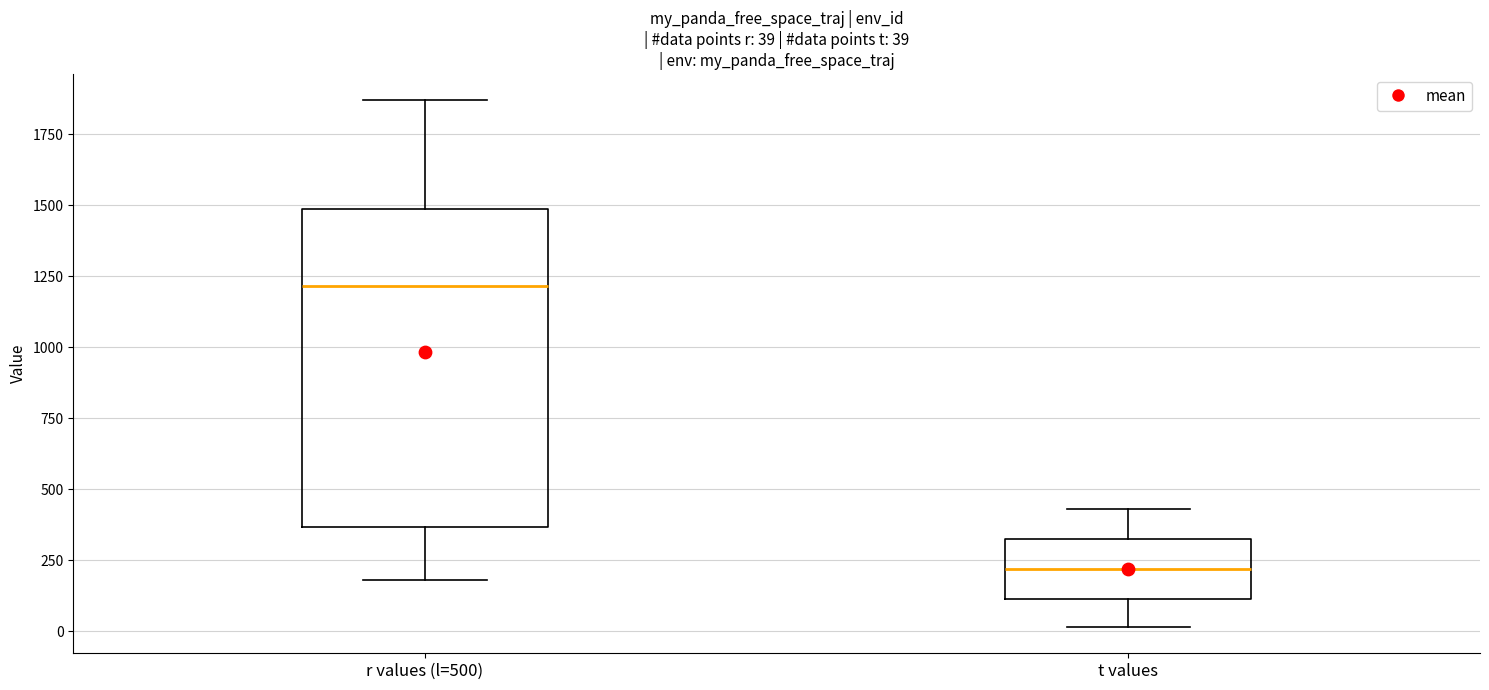

Which box's median line is the highest?

r values (l=500)